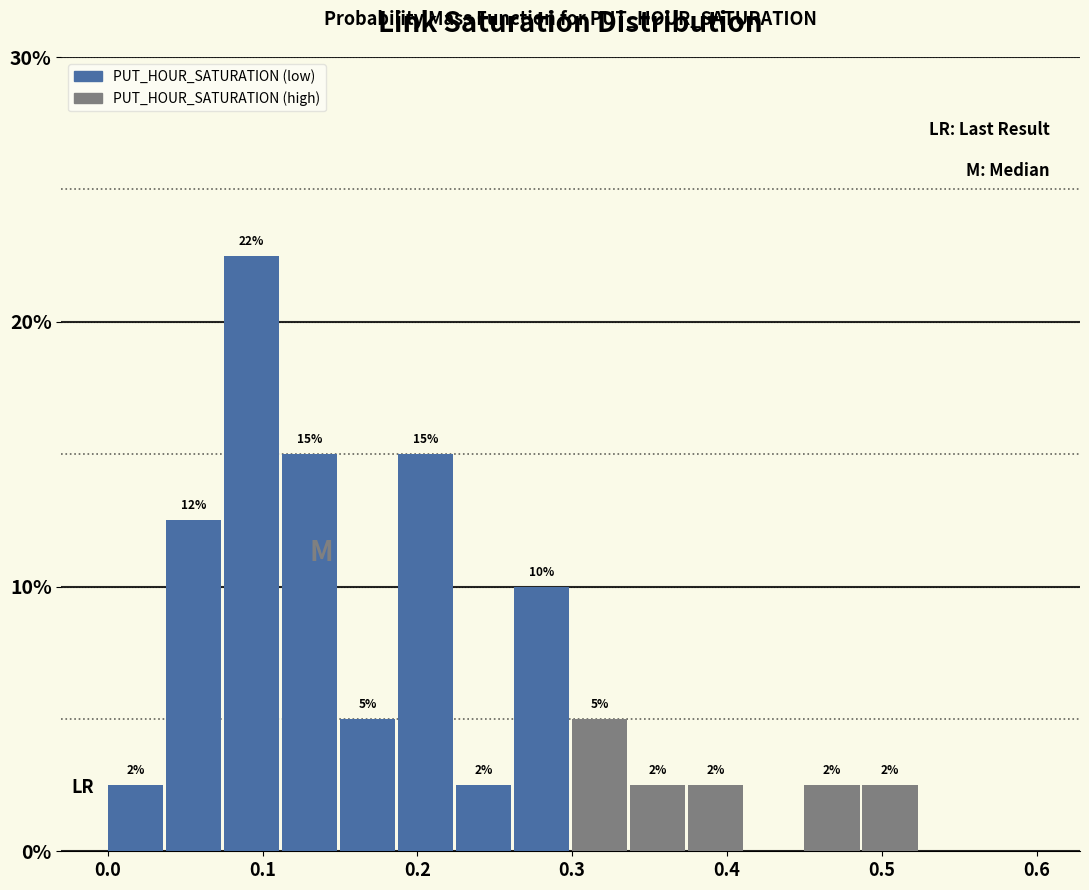

Read against the x-axis, roughly where is the centre of the tallest bar?

0.09